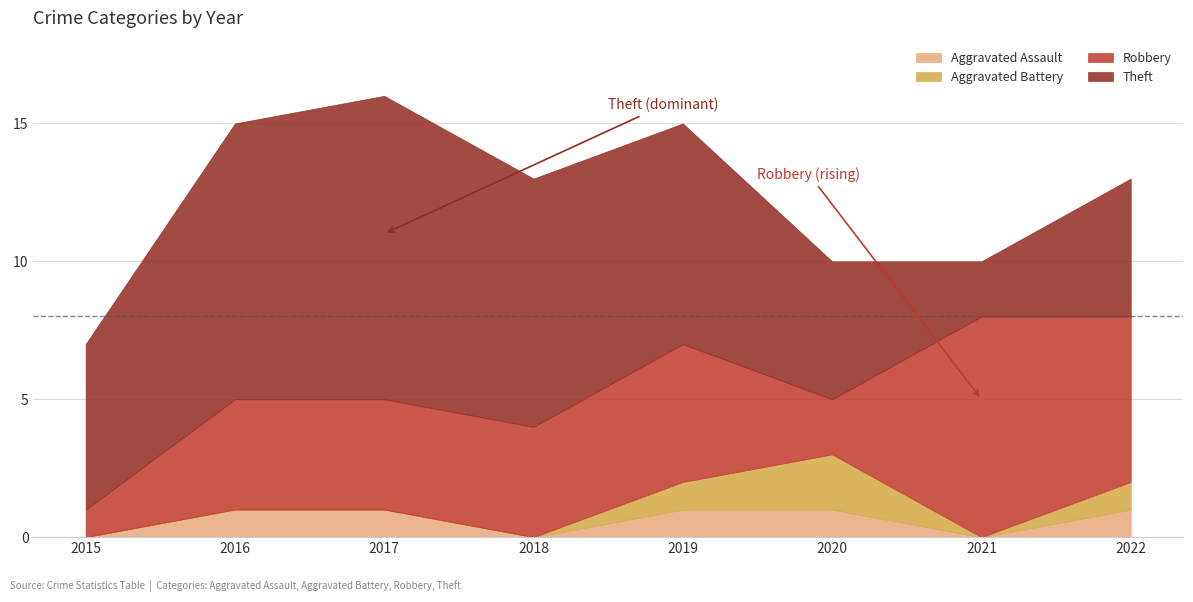

Is it true that Theft equals 5 at 2022?

True